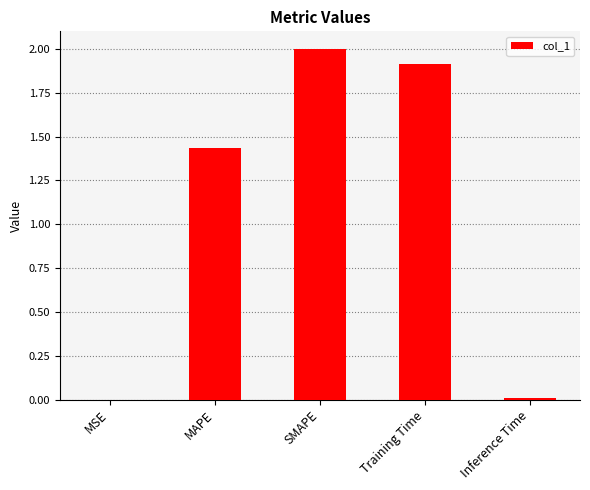

Between Training Time and MAPE, which is larger?

Training Time